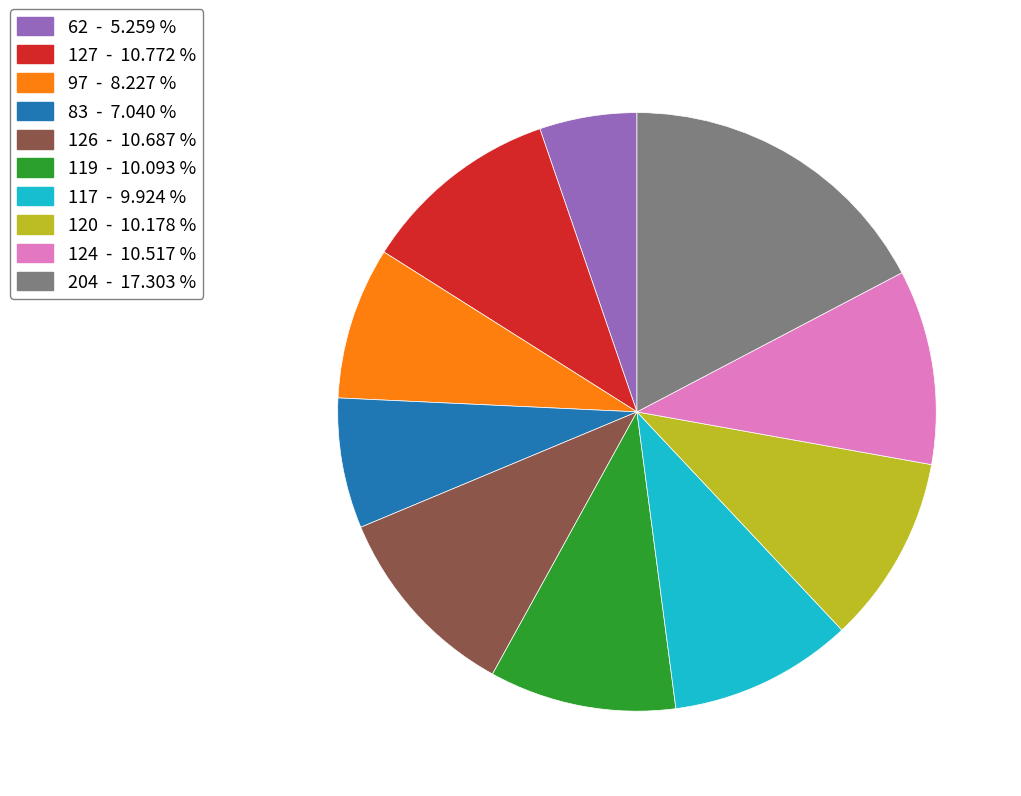

Is the sum of 117 and 62 greater than half?

No